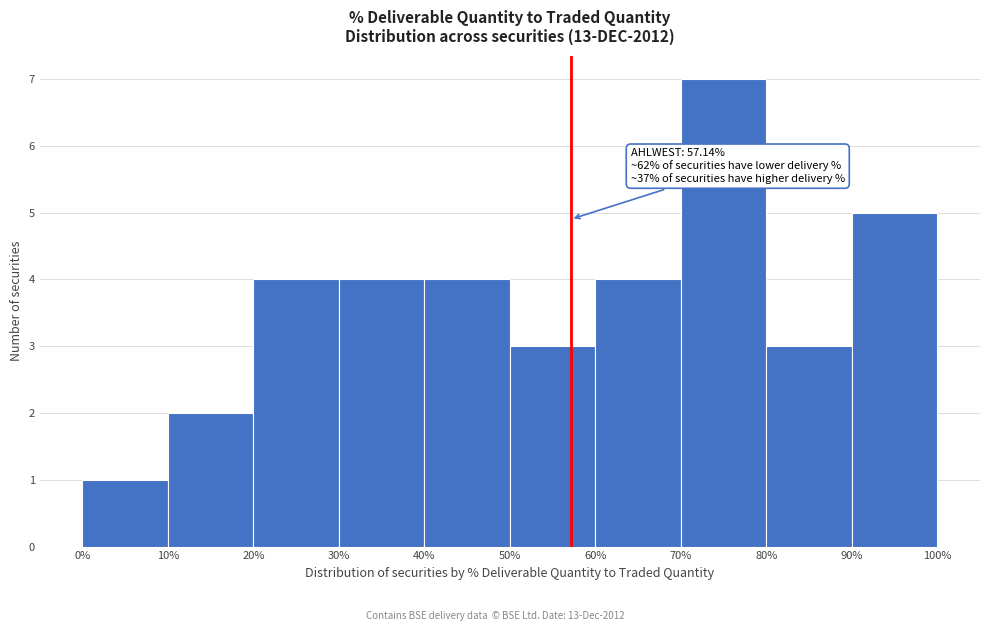

Over which range of the x-axis is the bar tallest?

70% to 80%